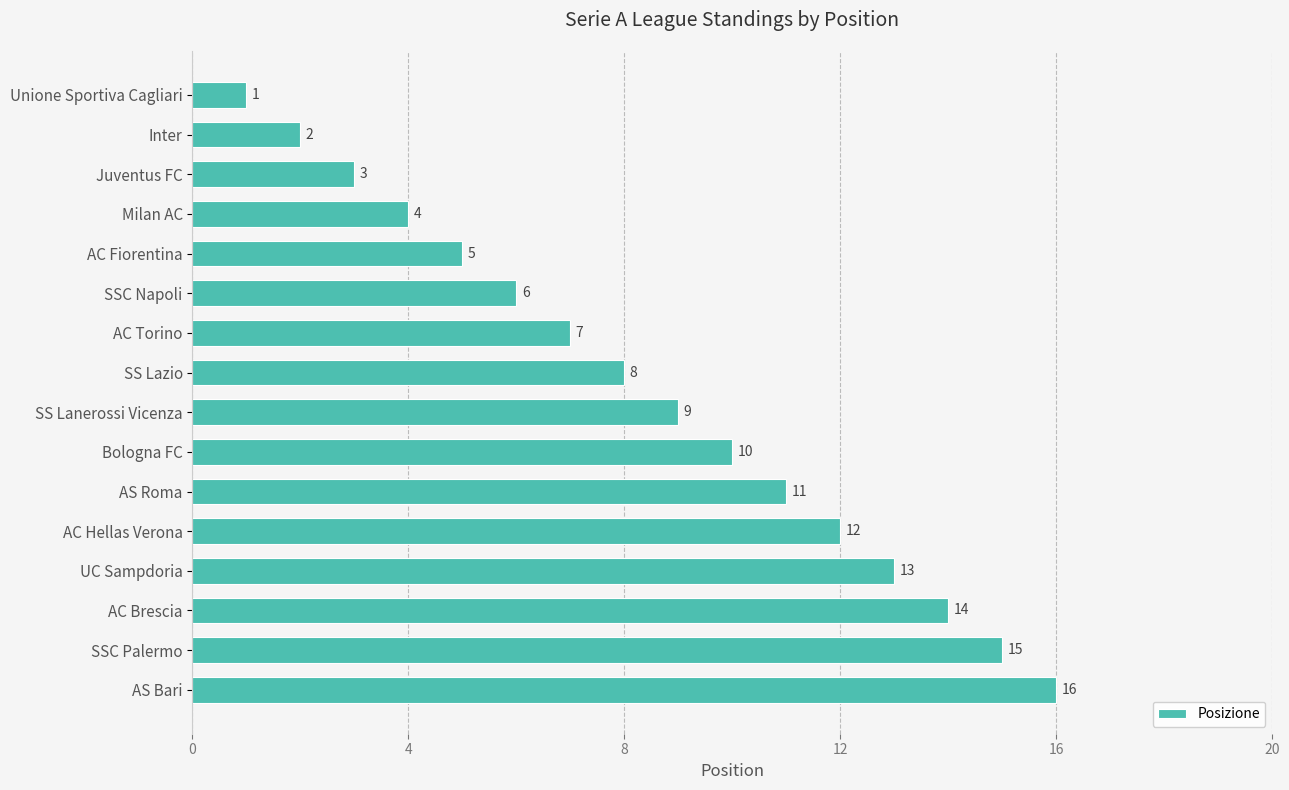

What is the sum of the values at AC Hellas Verona and Milan AC?

16